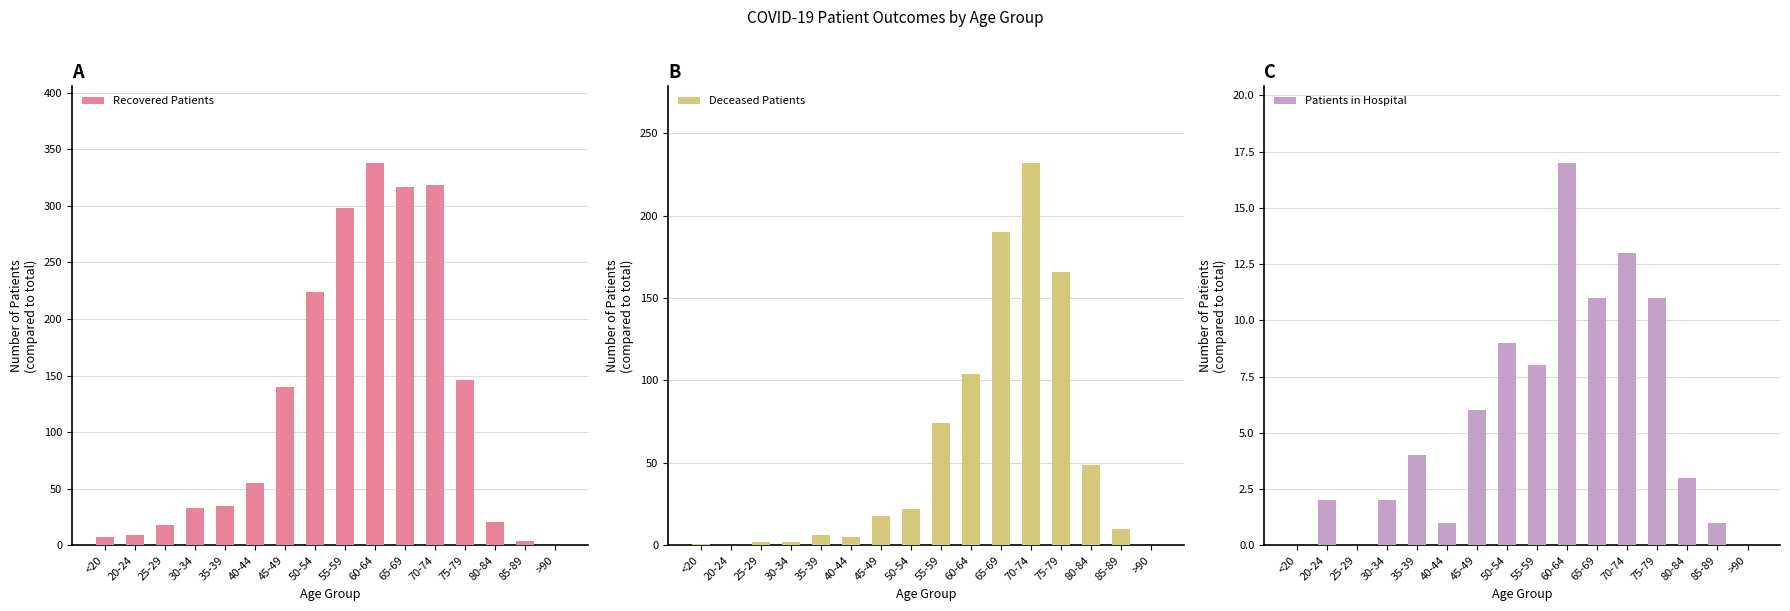

How many bars are there in total?

48